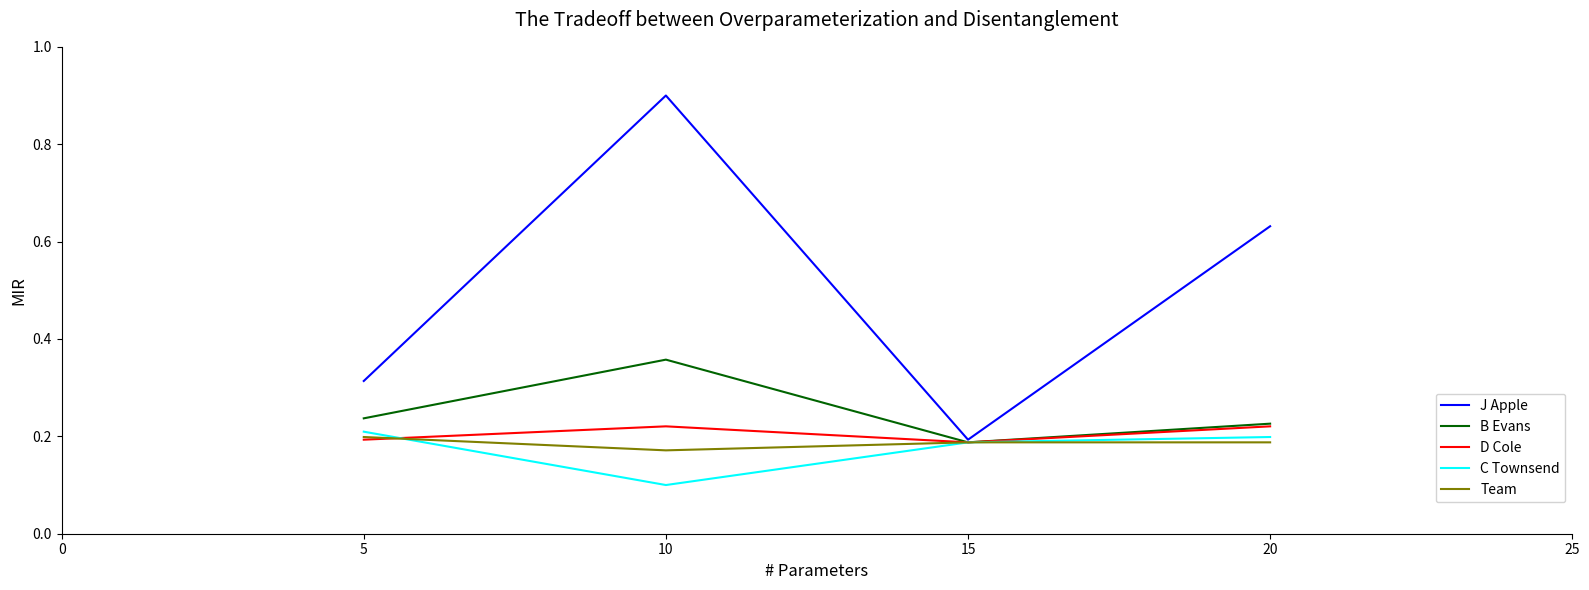

The value of B Evans at 15 is 0.2. True or false?

True